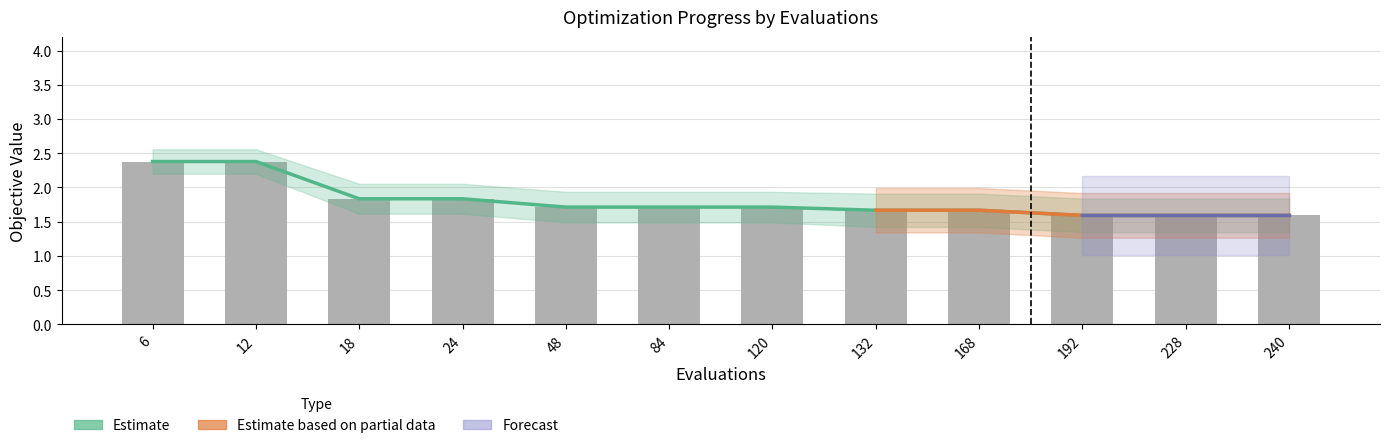

Is it true that mean equals 0.4 at 18?

False